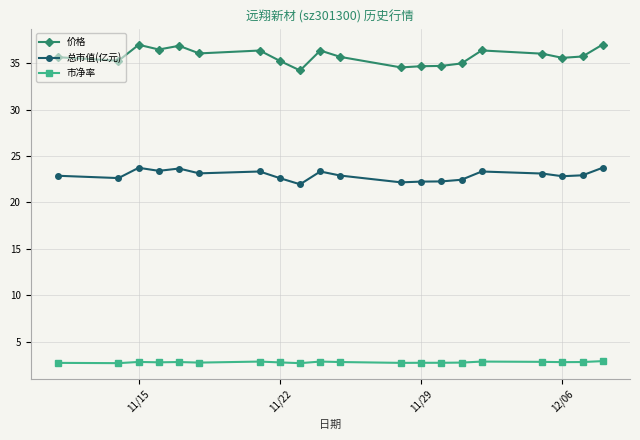

Rank the series by their average value, from lowest to highest.

市净率, 总市值(亿元), 价格